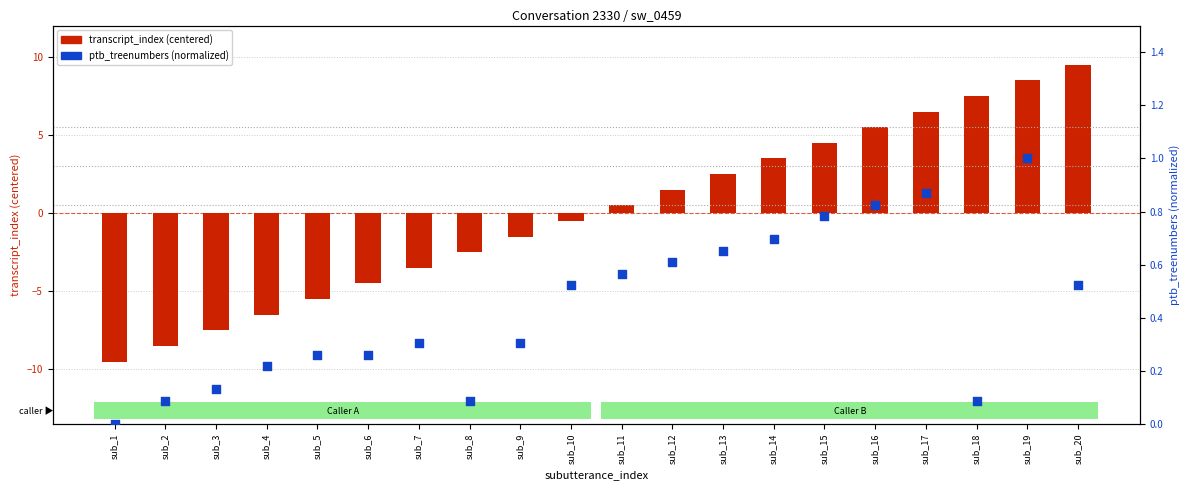

Which series reaches the minimum Y coordinate?

transcript_index (centered)